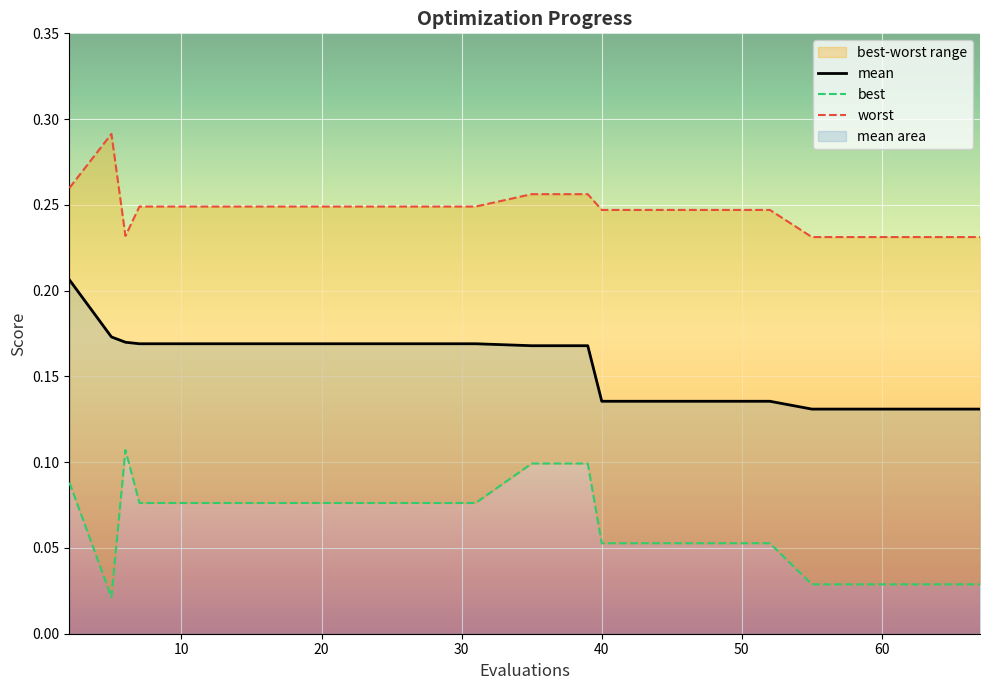

What is the average value of the best series?

0.1